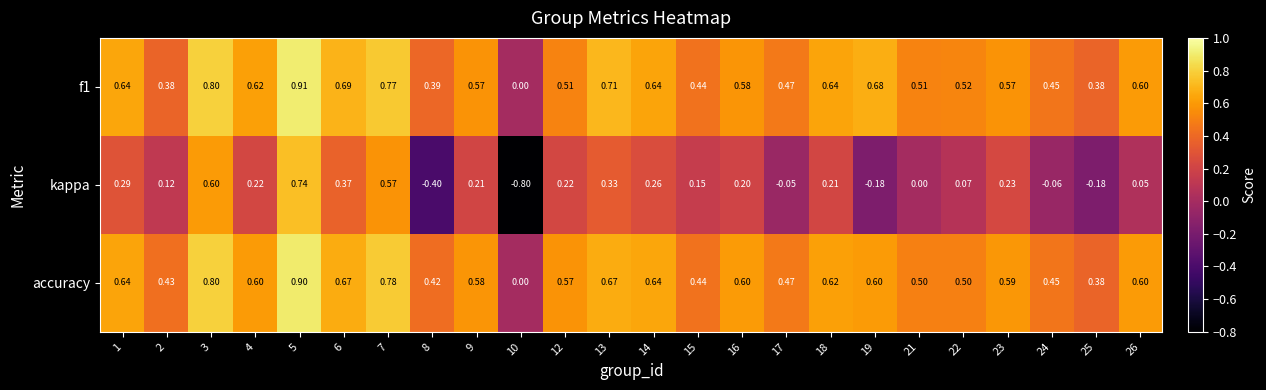

Is the value of accuracy at 10 greater than the value of kappa at 15?

No